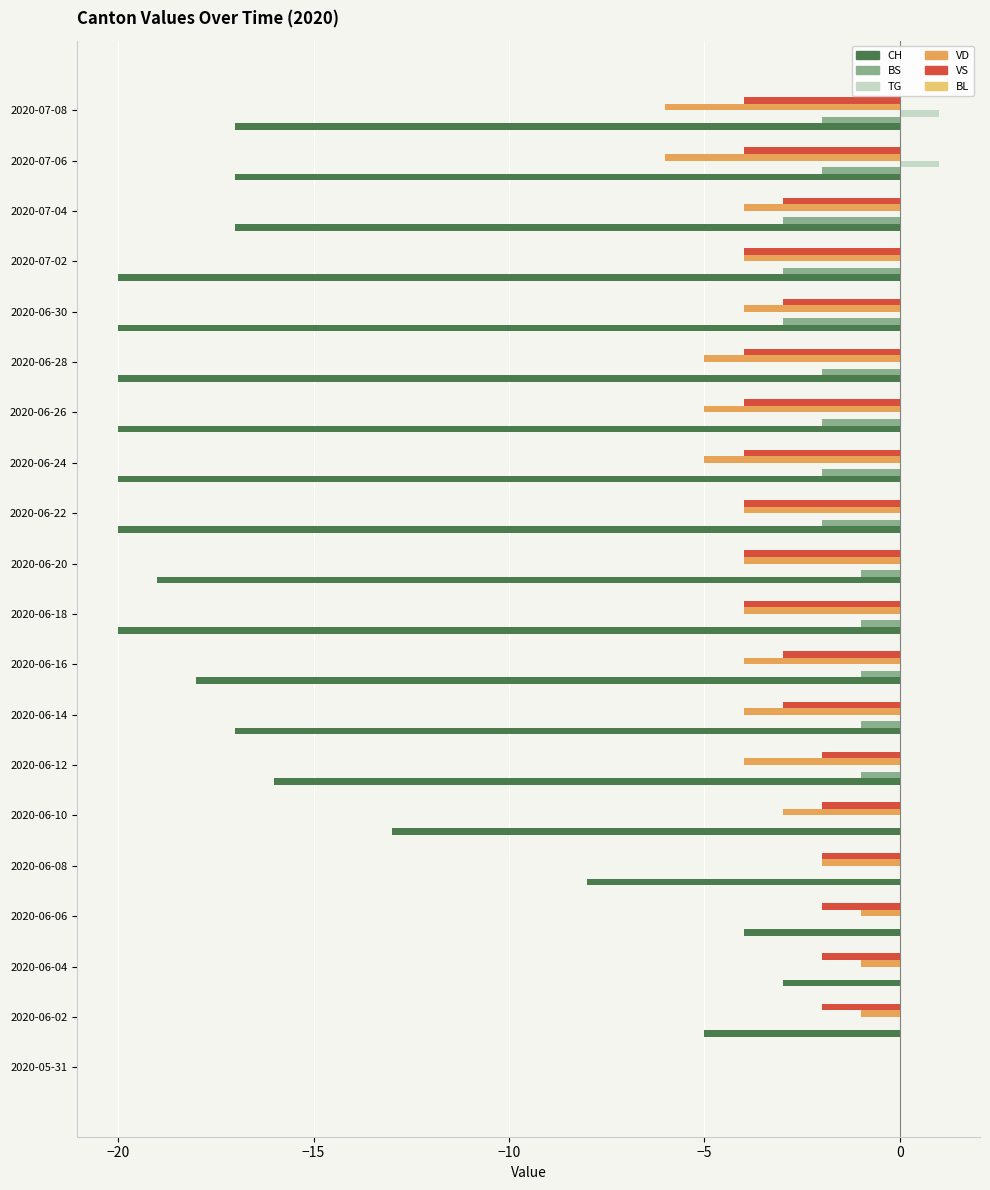

At which label does VS reach its peak?

2020-05-31